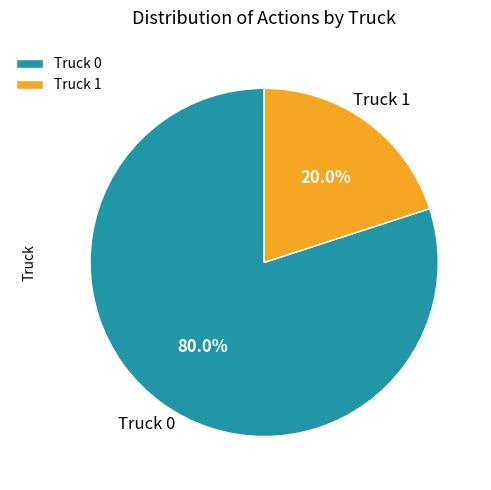

Approximately how many times larger is the value at Truck 0 compared to Truck 1?

4.0